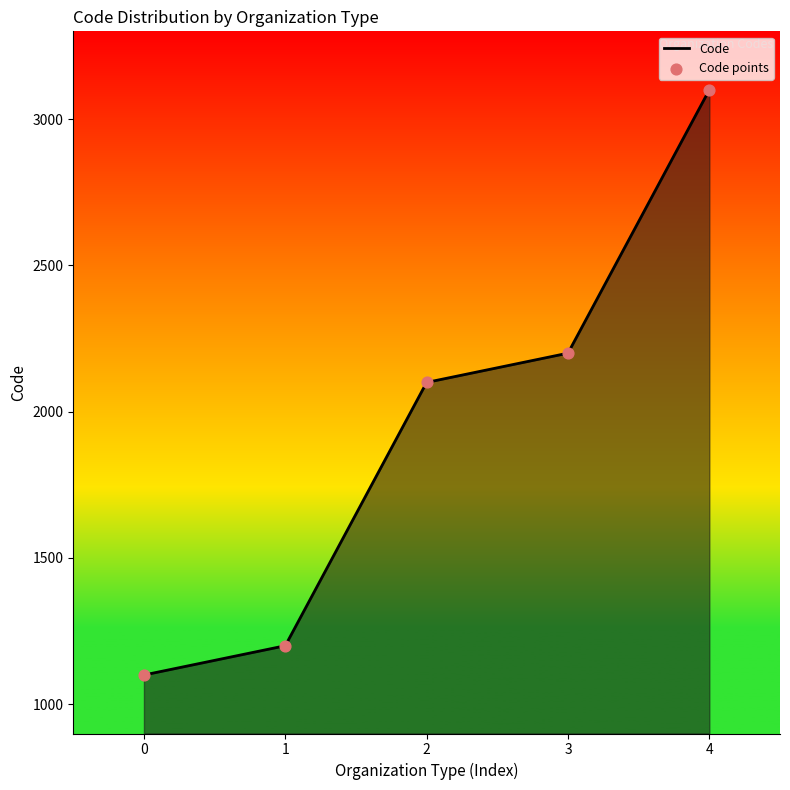

Approximately how many times larger is the value at 3 compared to 0?

2.0